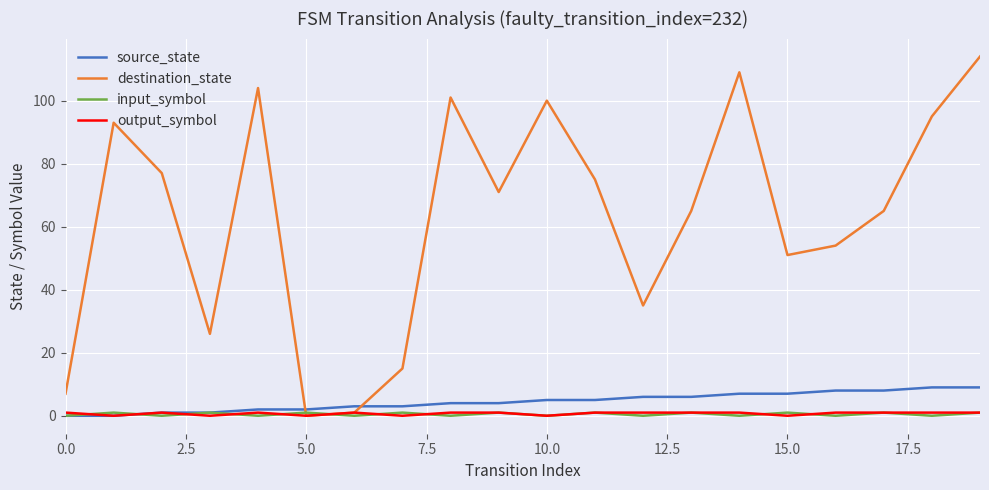

Which series has the largest total across all categories?

destination_state